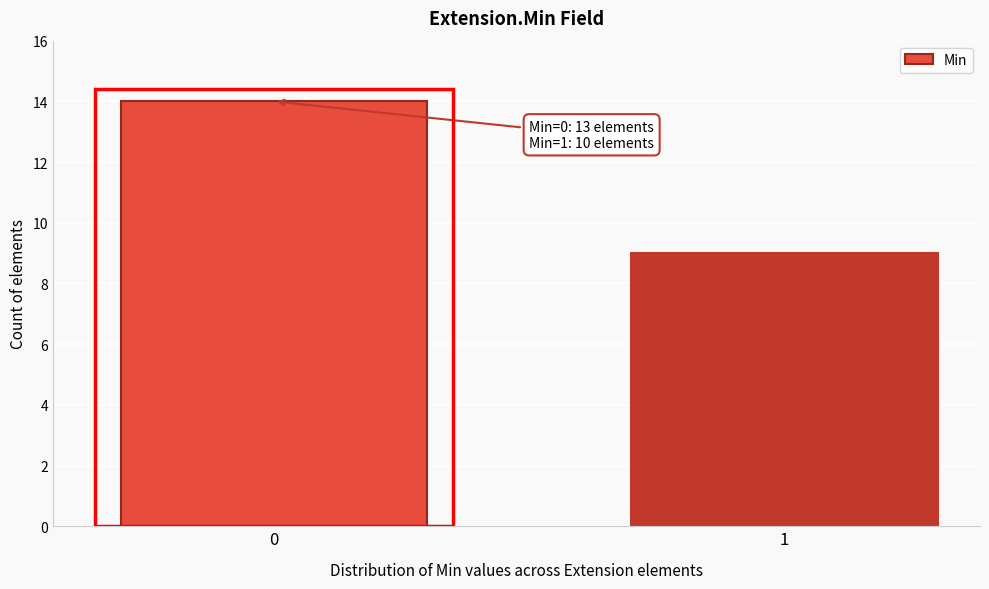

Reading left to right, extract all data points from this chart.

0=14	1=9